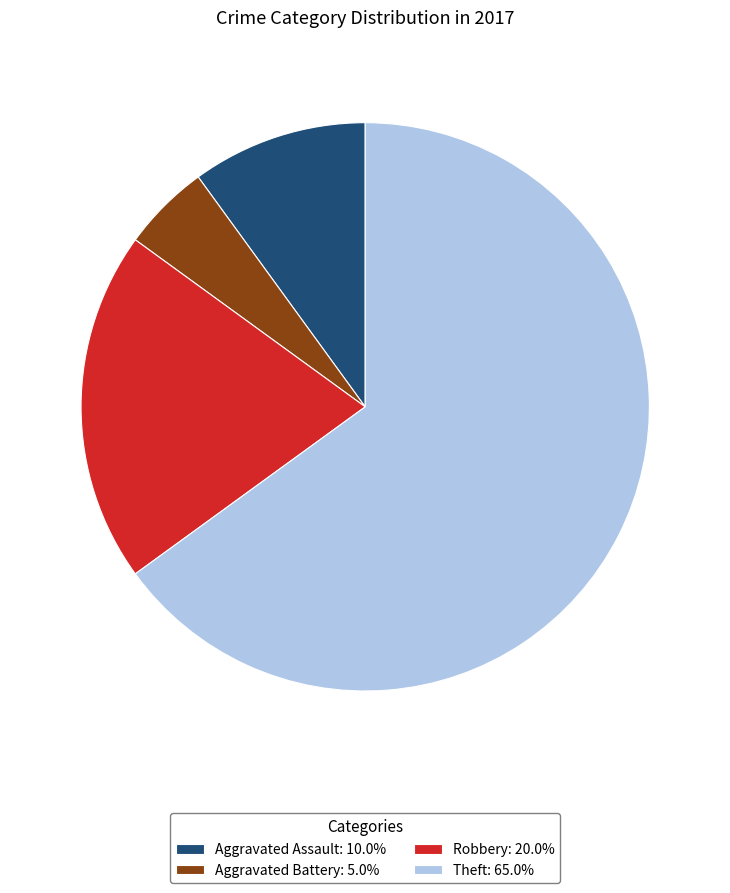

How many slices are in this pie chart?

4